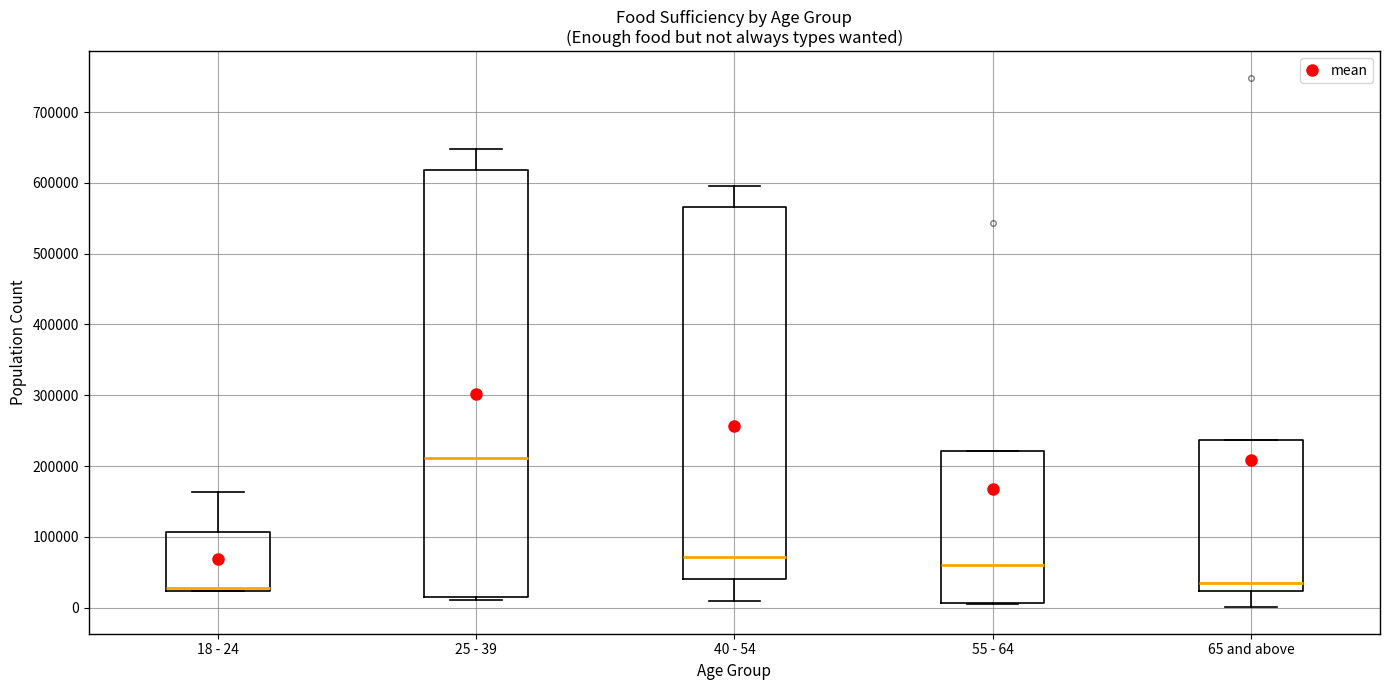

Reading left to right, transcribe this box plot: for each box, give where its median line is, the range the box spans, and where its two whiskers end, as read against the y-axis. The values are not printed on the chart, so give them approximately, as read against the axis.

18 - 24: median 30000, box 20000 to 110000, whiskers 20000 to 160000
25 - 39: median 210000, box 20000 to 620000, whiskers 10000 to 650000
40 - 54: median 70000, box 40000 to 570000, whiskers 10000 to 600000
55 - 64: median 60000, box 10000 to 220000, whiskers 10000 to 220000
65 and above: median 30000, box 20000 to 240000, whiskers 0 to 240000